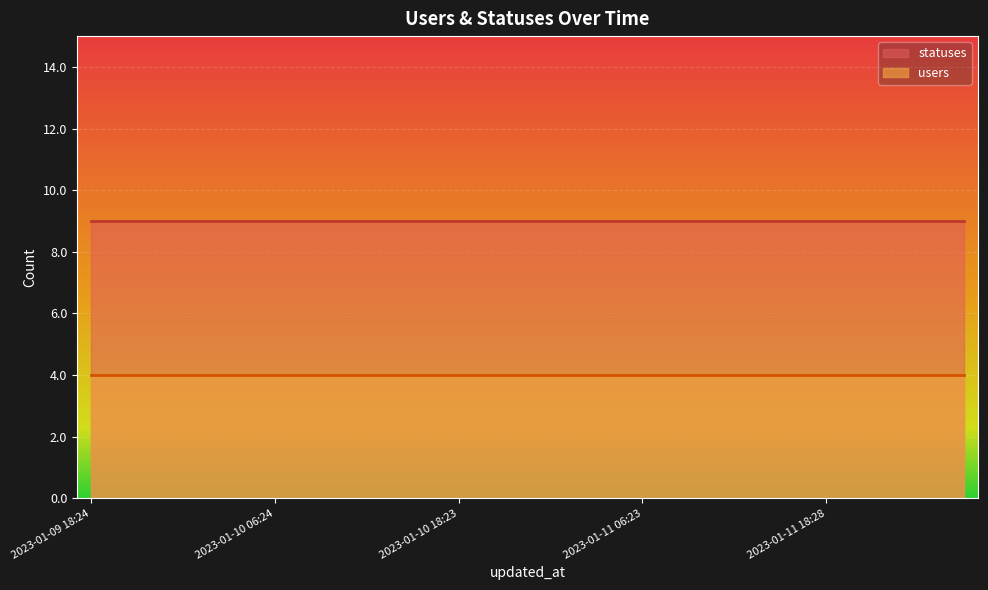

True or false: users has more than 1 interior local peaks.

False